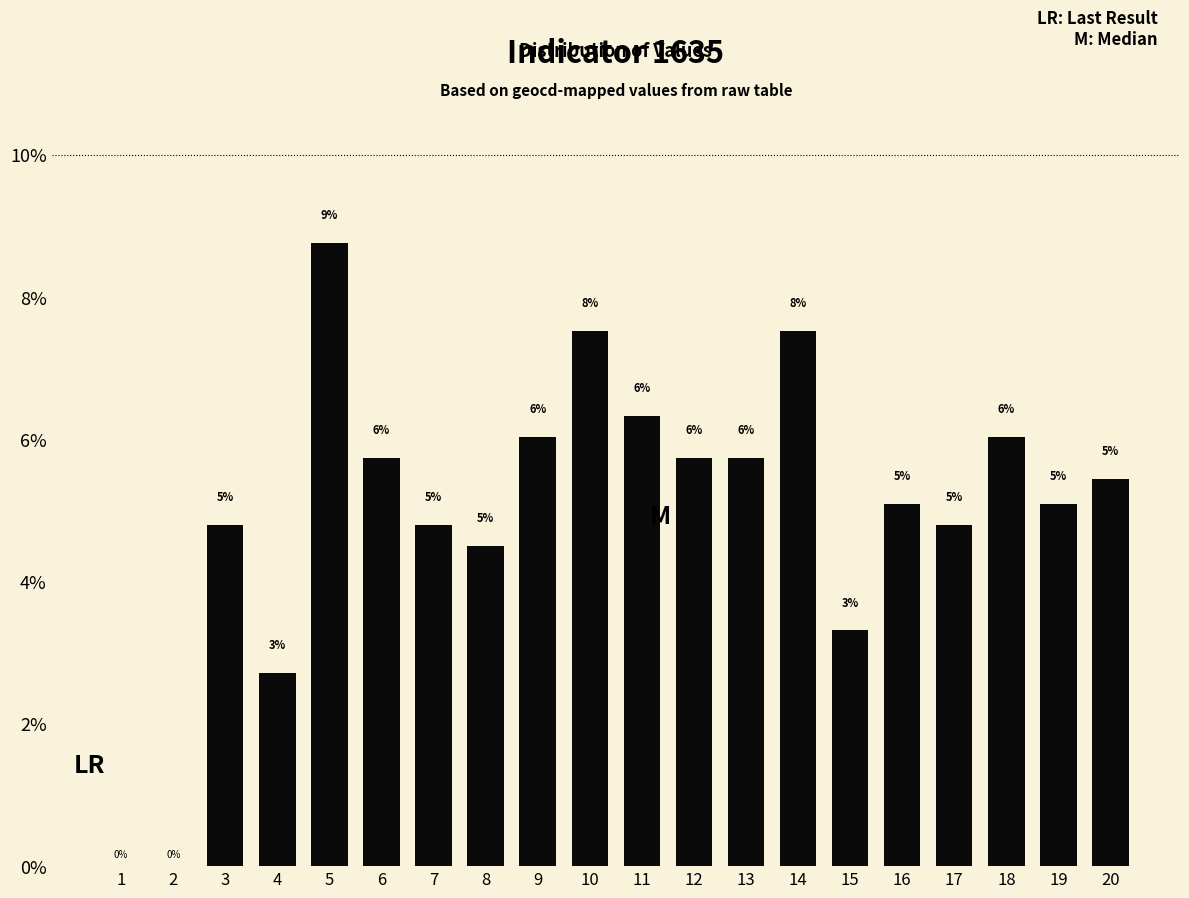

How many bars are there in total?

20